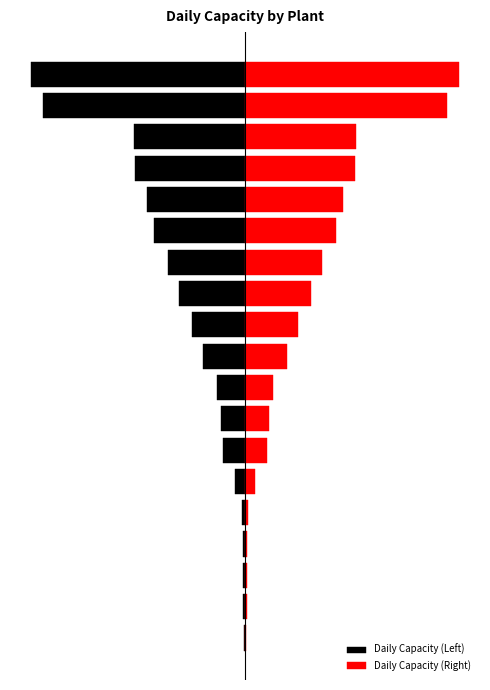

True or false: Daily Capacity (Right) has a value of 7 at 0.

True